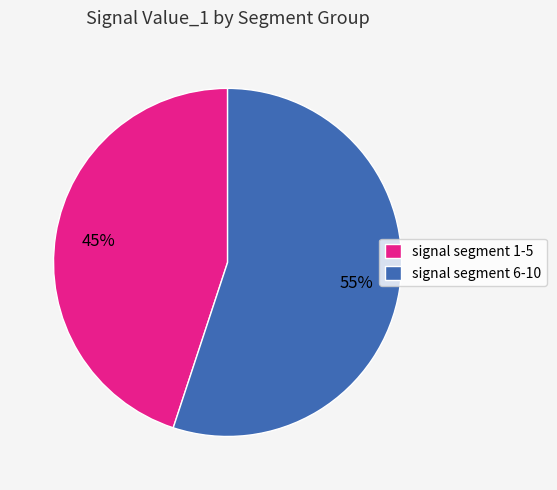

Do signal segment 1-5 and signal segment 6-10 together represent more than half of the pie?

Yes